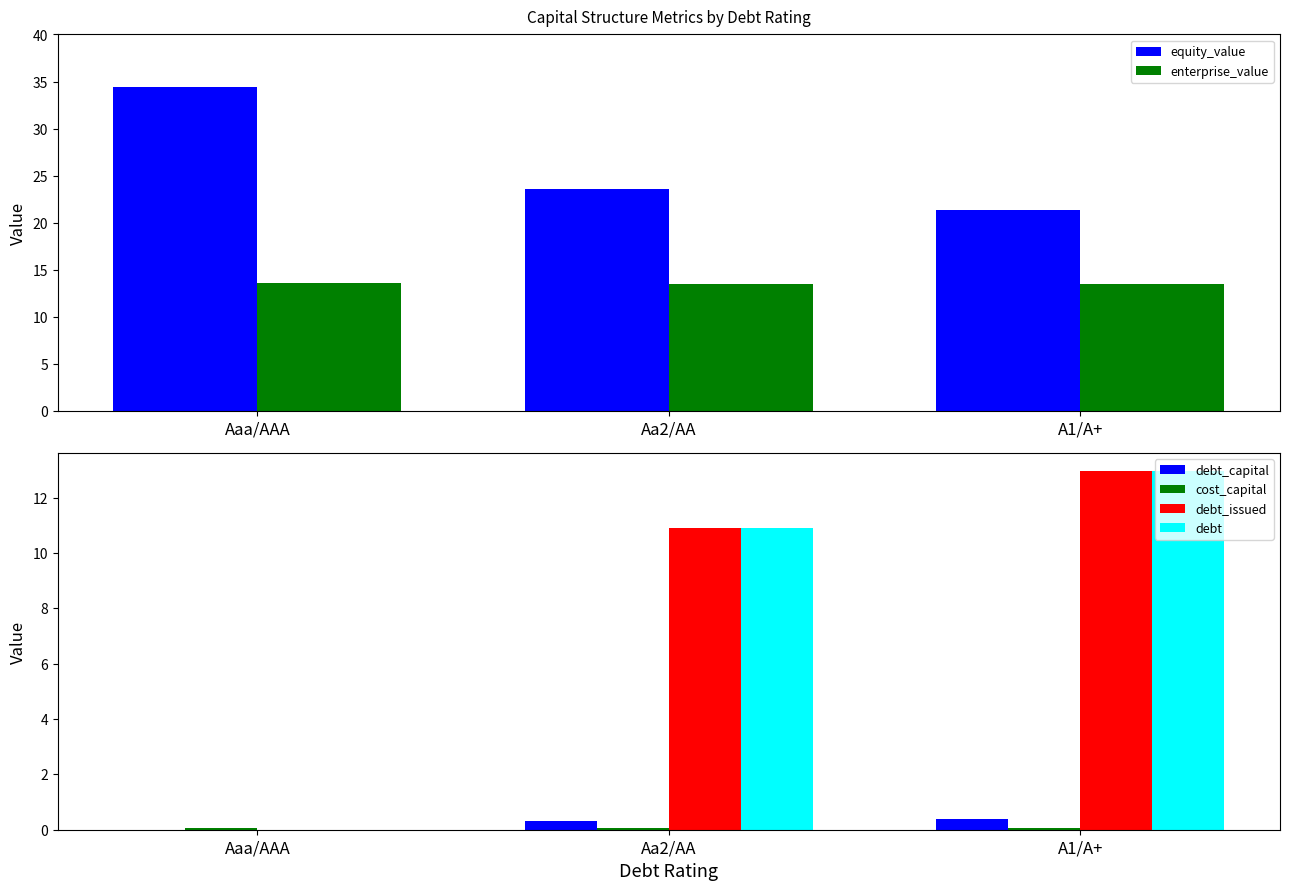

What is the label of the 2nd bar from the left?

Aa2/AA